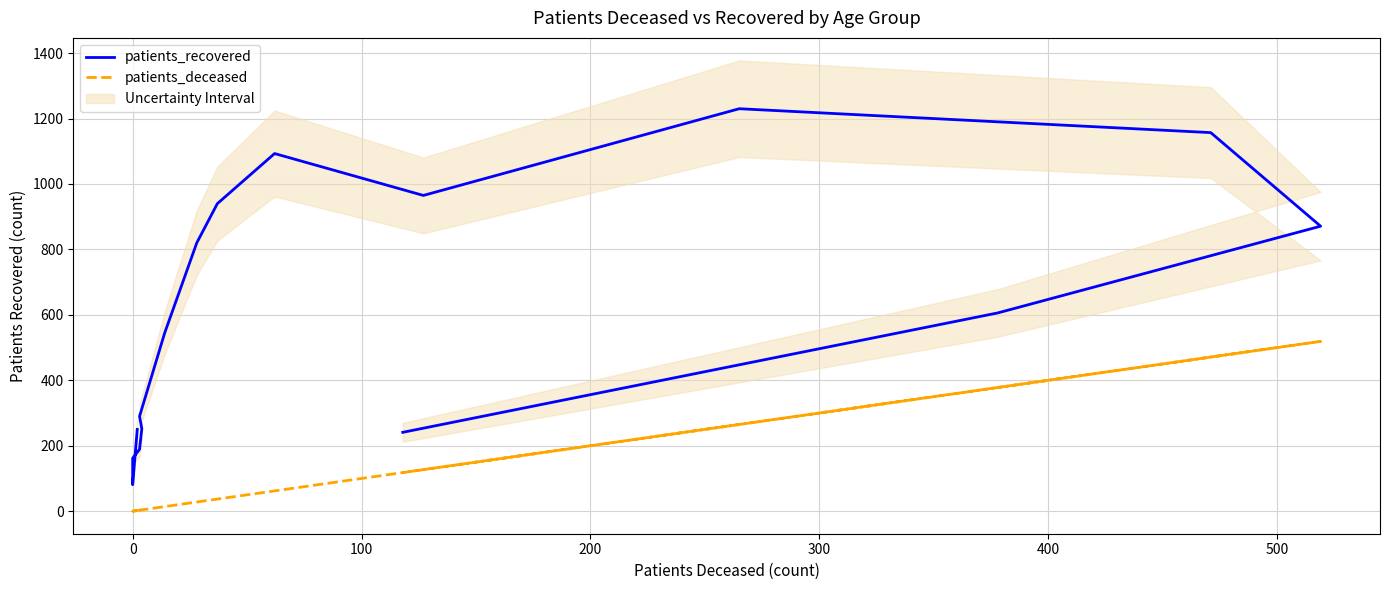

List the series in order of their overall mean, lowest first.

patients_deceased, patients_recovered